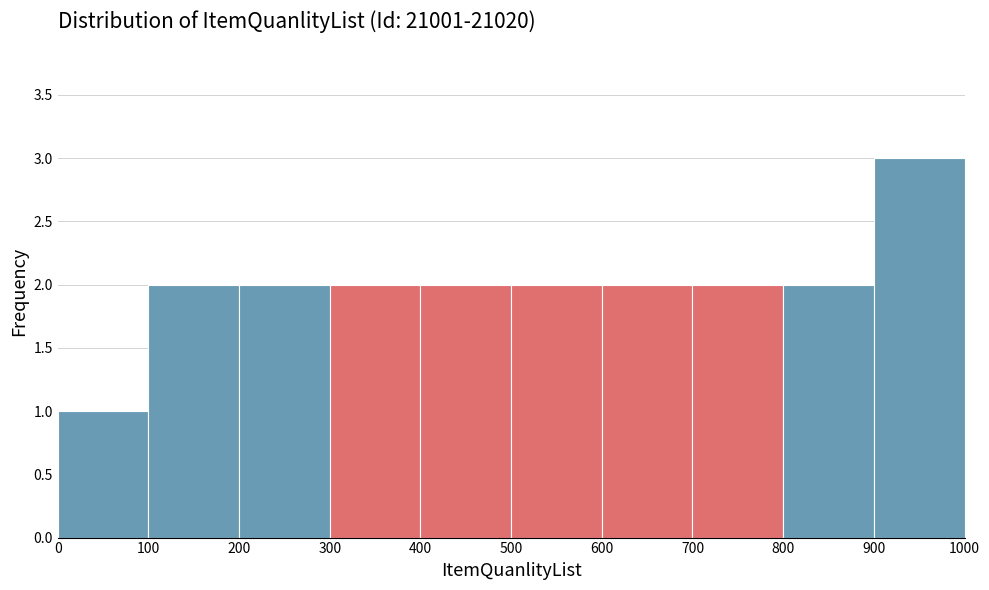

Reading left to right, list every bar in this chart as the range it spans on the x-axis followed by its height. The values are not printed on the chart, so give them approximately, as read against the axis.

0 to 100: 1
100 to 200: 2
200 to 300: 2
300 to 400: 2
400 to 500: 2
500 to 600: 2
600 to 700: 2
700 to 800: 2
800 to 900: 2
900 to 1000: 3